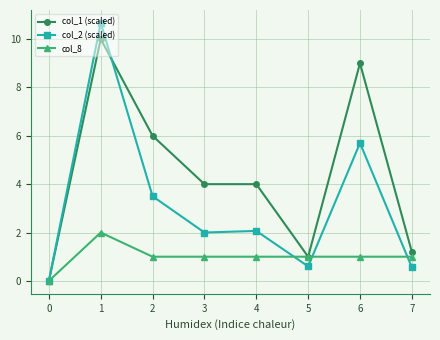

At 3, list the series in order from smallest to largest.

col_8, col_2 (scaled), col_1 (scaled)